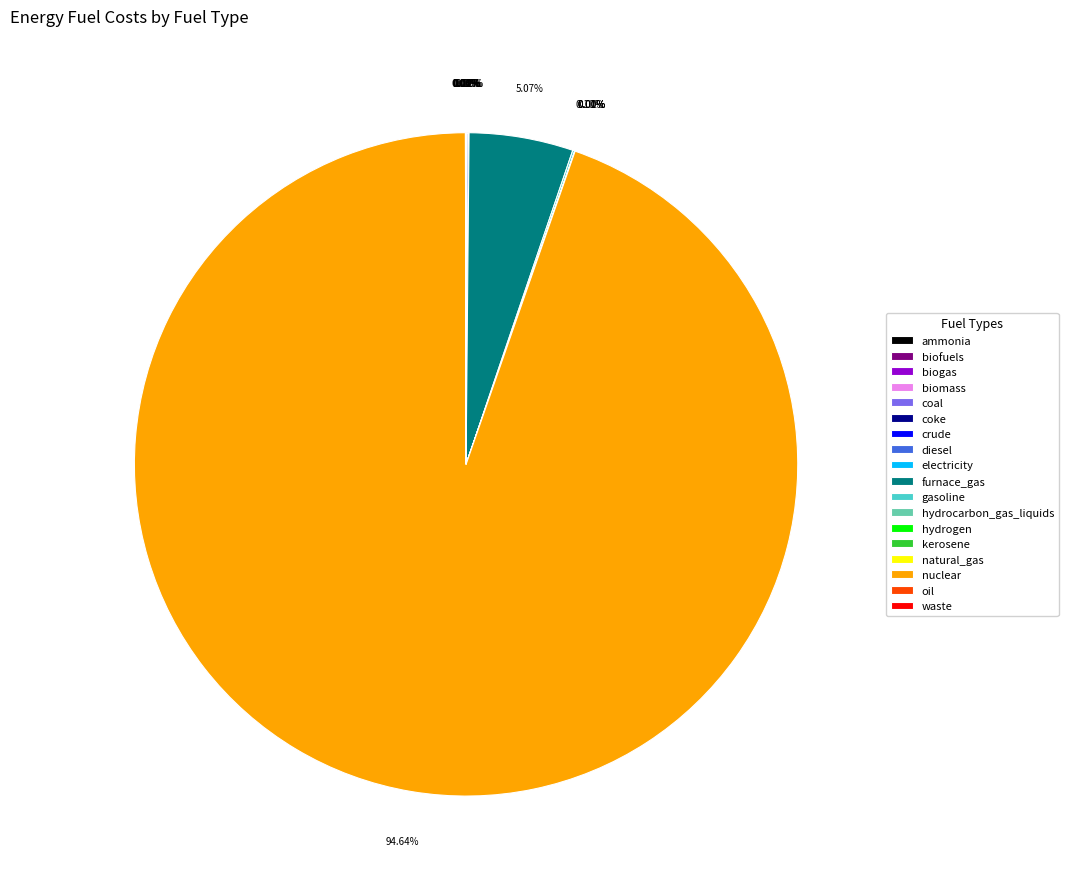

Is there any slice that represents more than half of the pie?

Yes